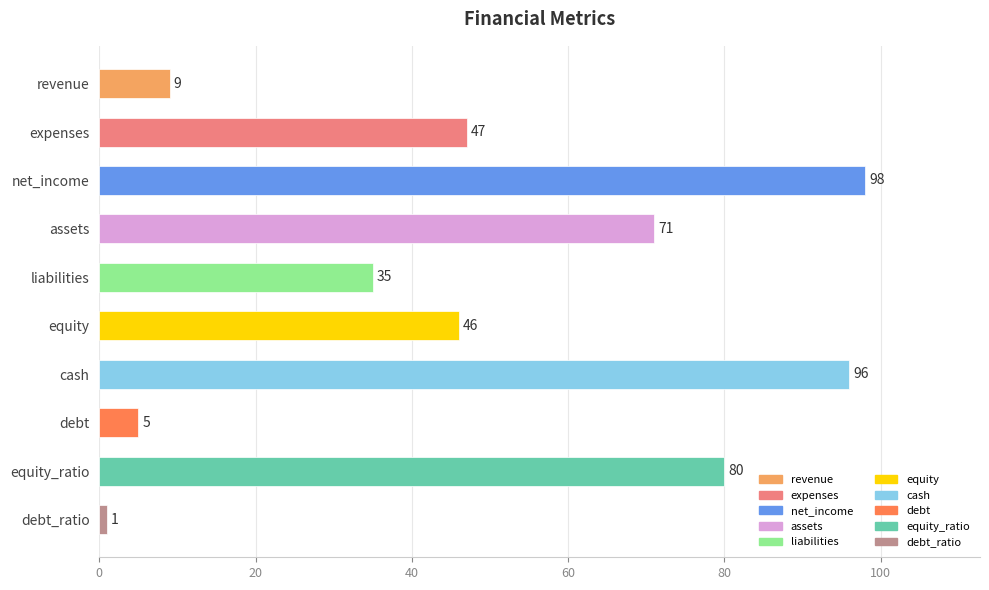

Reading top to bottom, what are all the values shown in this chart?

revenue=9	expenses=47	net_income=98	assets=71	liabilities=35	equity=46	cash=96	debt=5	equity_ratio=80	debt_ratio=1